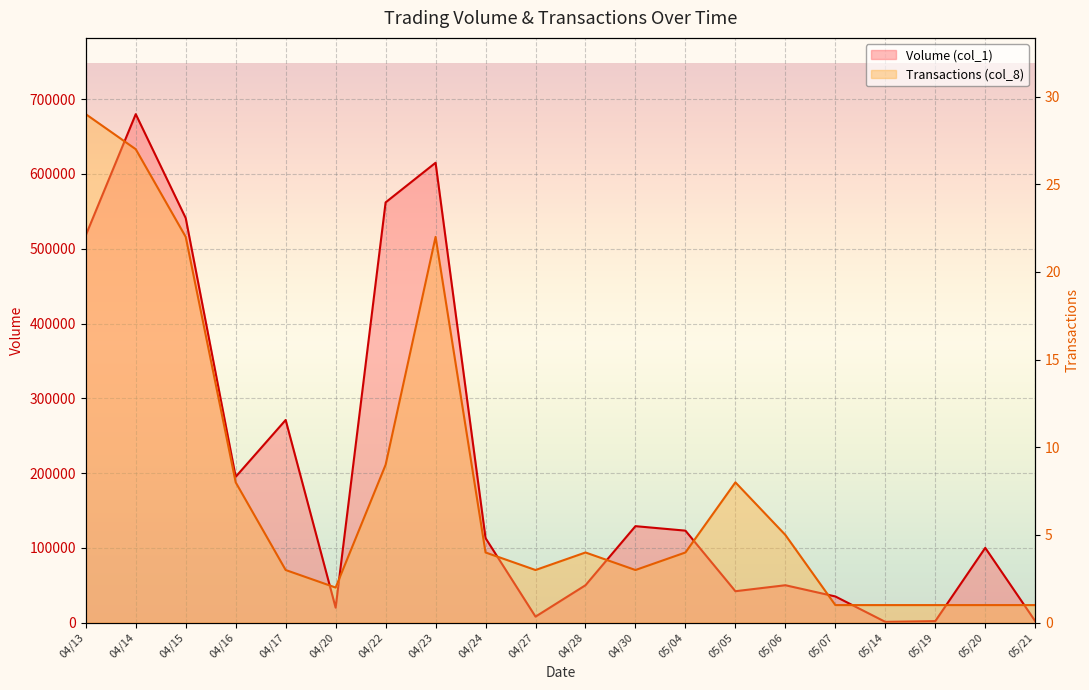

How many data points in Transactions (col_8) are less than 4?

9